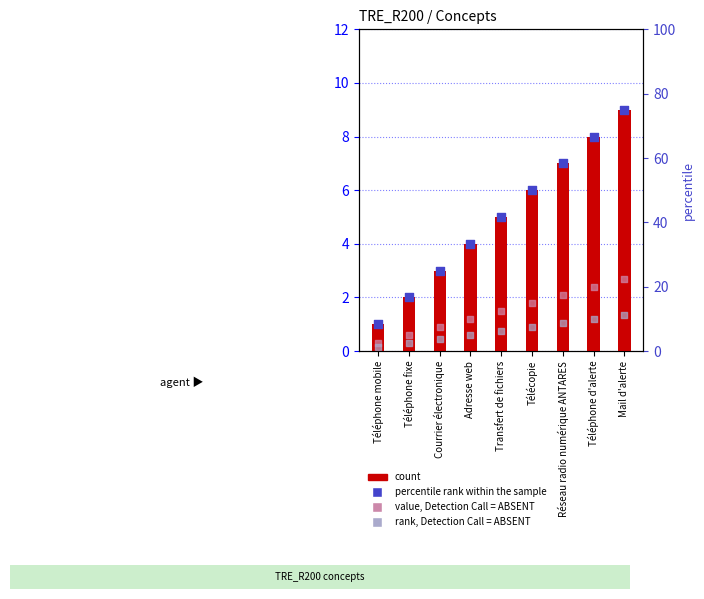

At which category is the sum across all series the highest?

Mail d'alerte